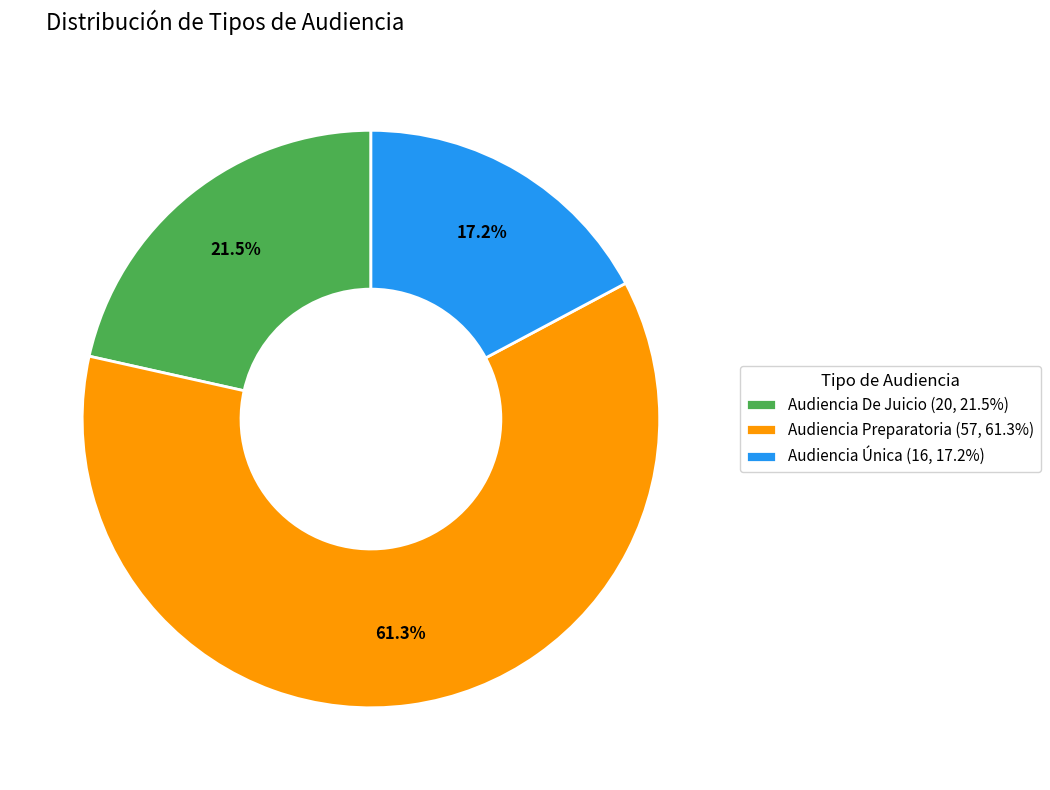

Rank the categories by value from highest to lowest.

Audiencia Preparatoria, Audiencia De Juicio, Audiencia Única